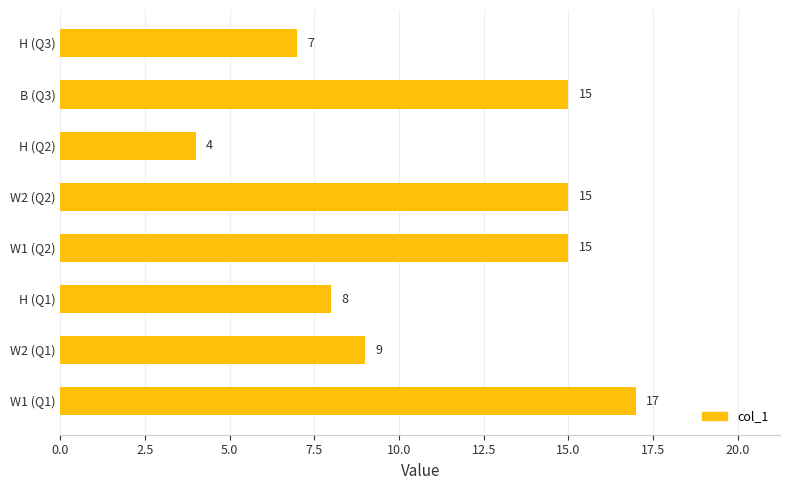

Approximately how many times larger is the value at W1 (Q2) compared to W2 (Q1)?

1.7